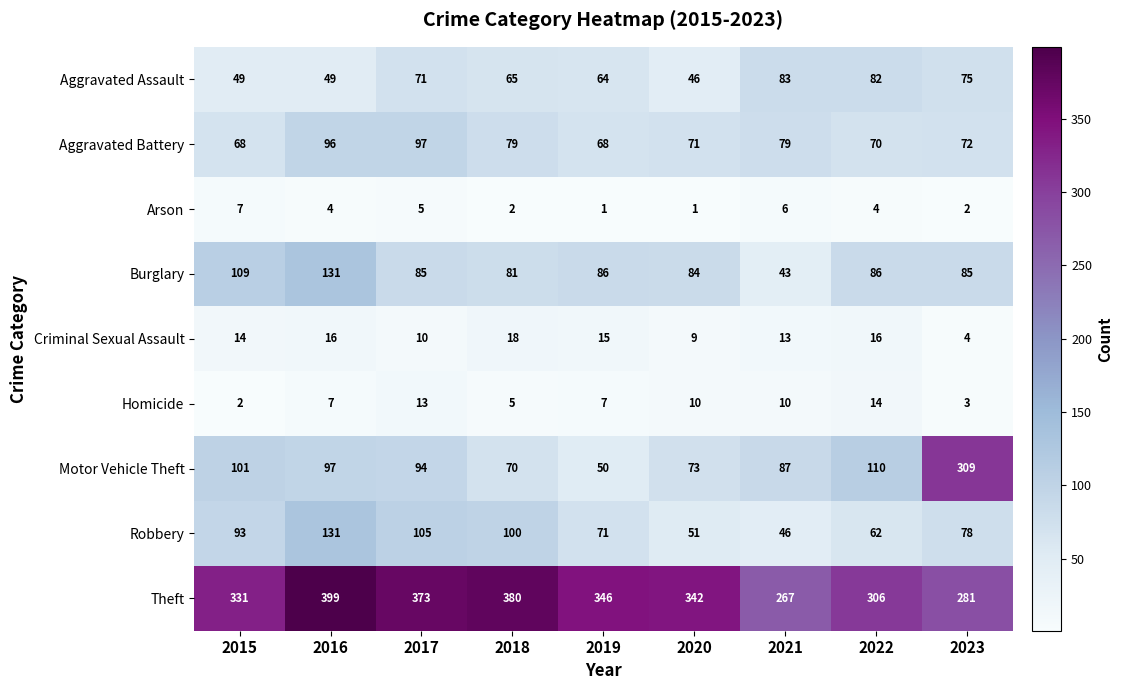

What is the approximate value of Motor Vehicle Theft at 2016?

97